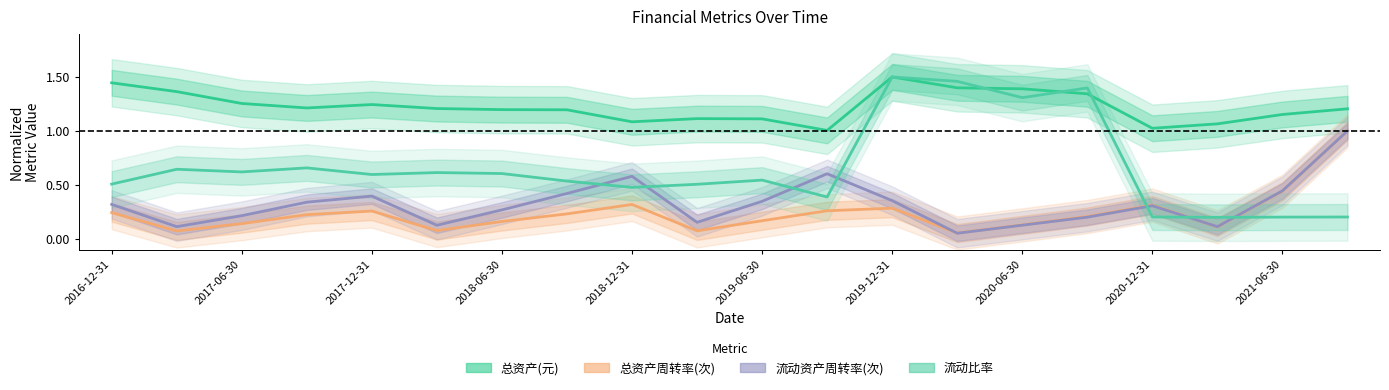

How many distinct data groups are displayed?

4